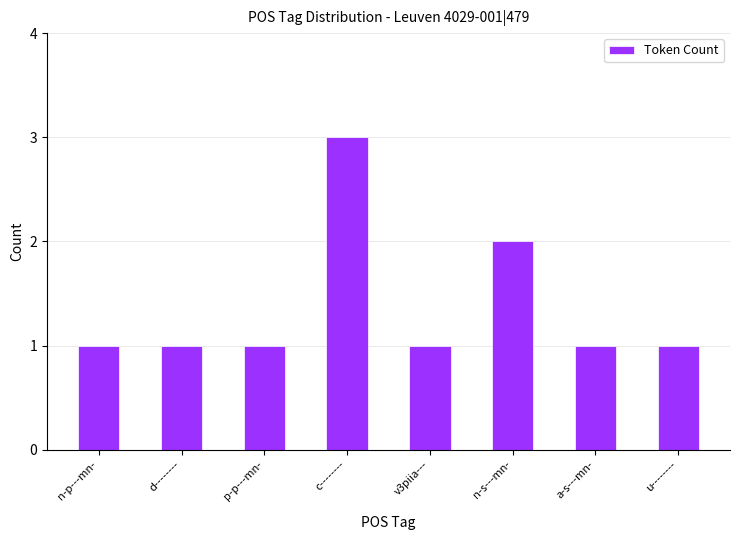

What is the label of the 6th bar from the left?

n-s---mn-